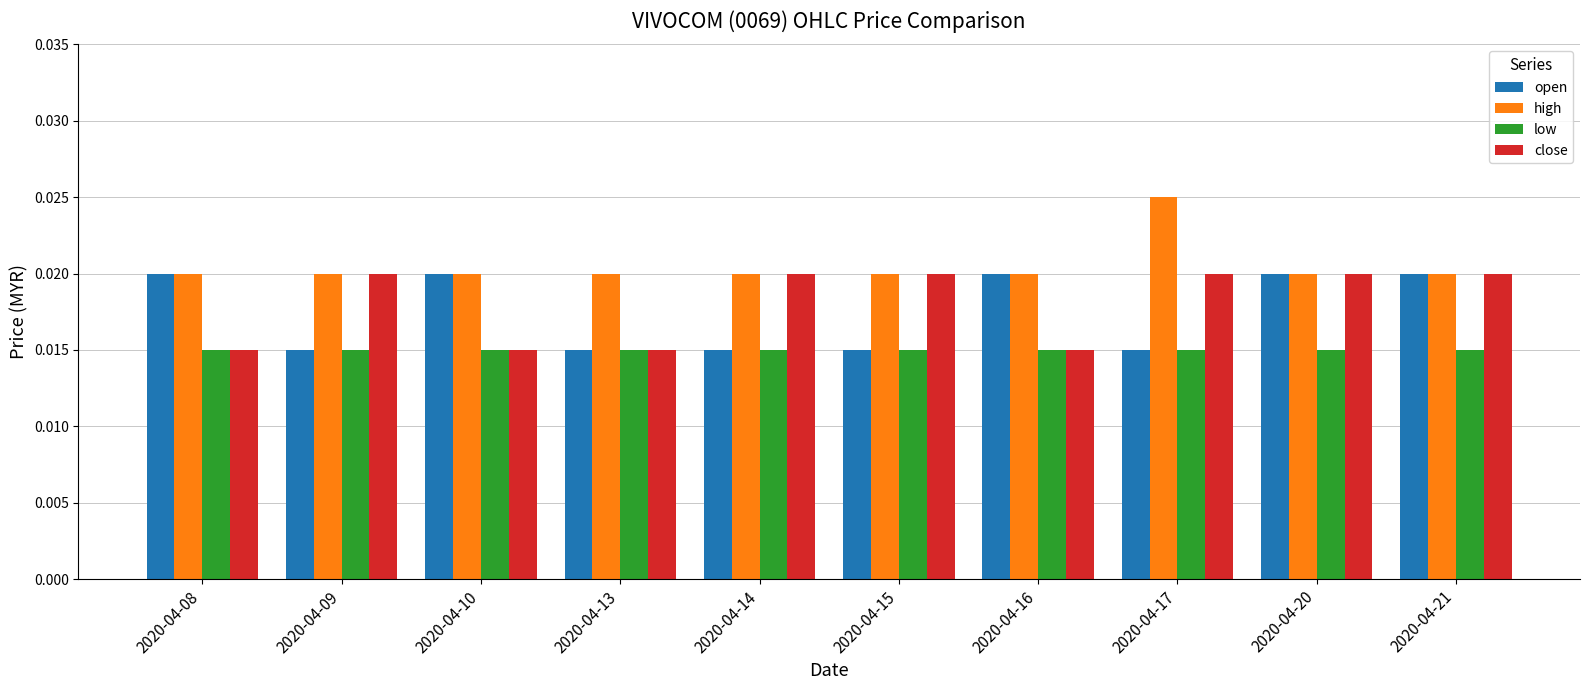

What is the total value across all series at 2020-04-16?

0.1